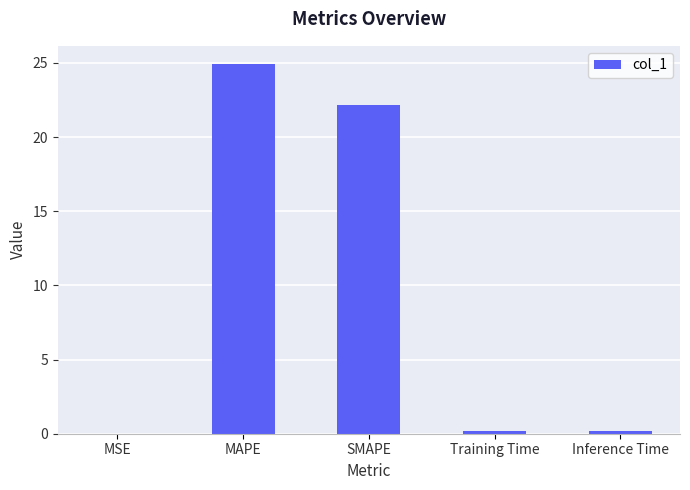

At which category does the chart reach its peak across all series?

MAPE